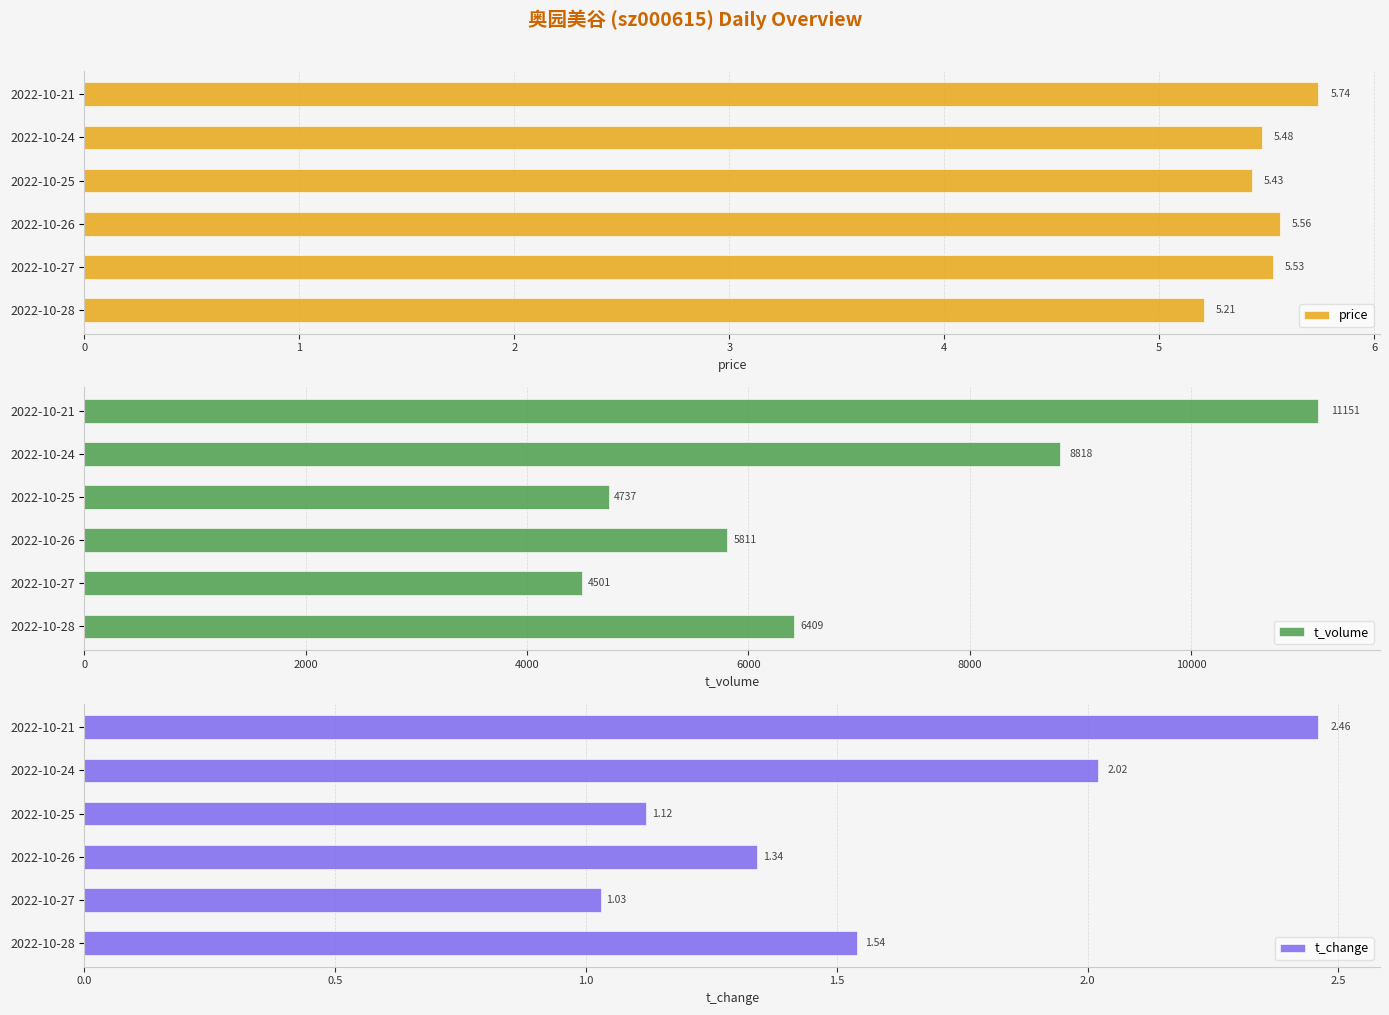

What is the maximum value for t_volume?

11151